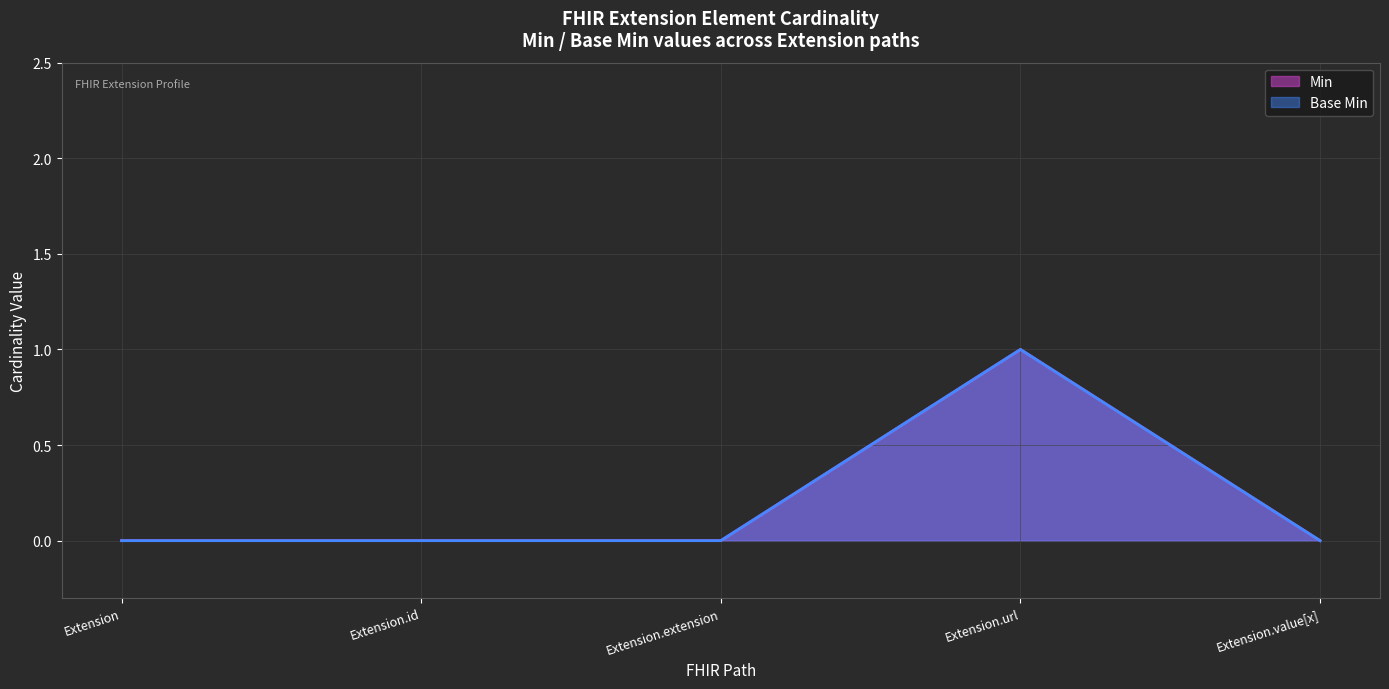

How many categories are shown in the chart?

5